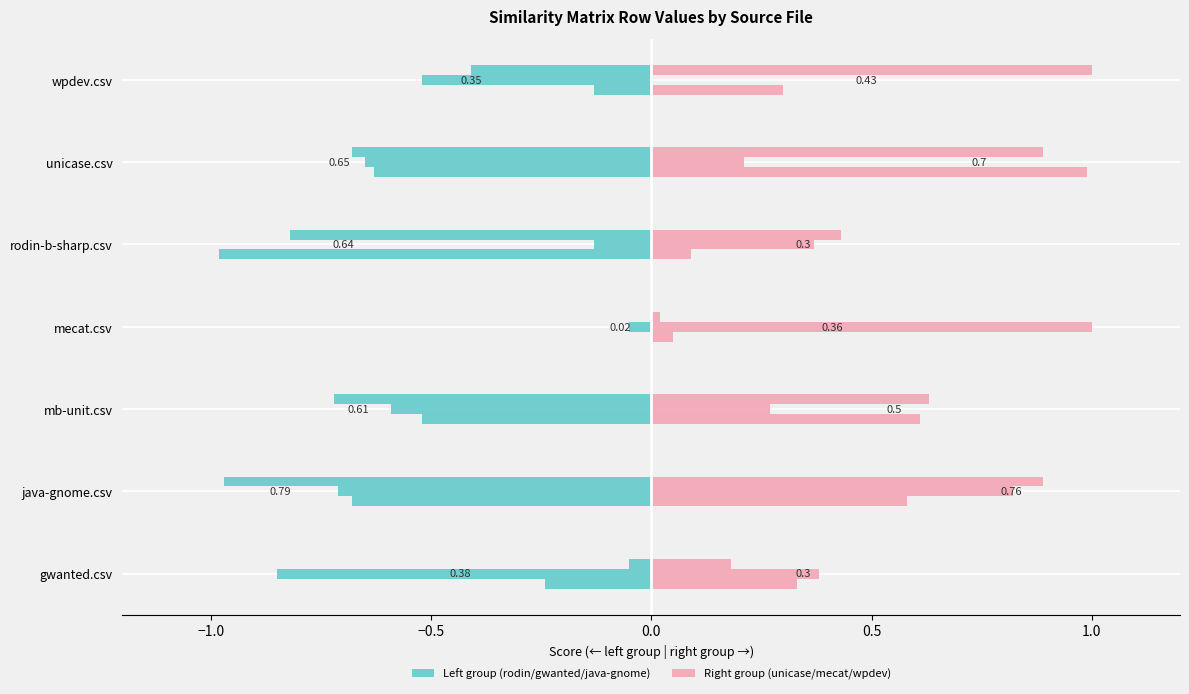

At how many categories does at least one series exceed 0?

7